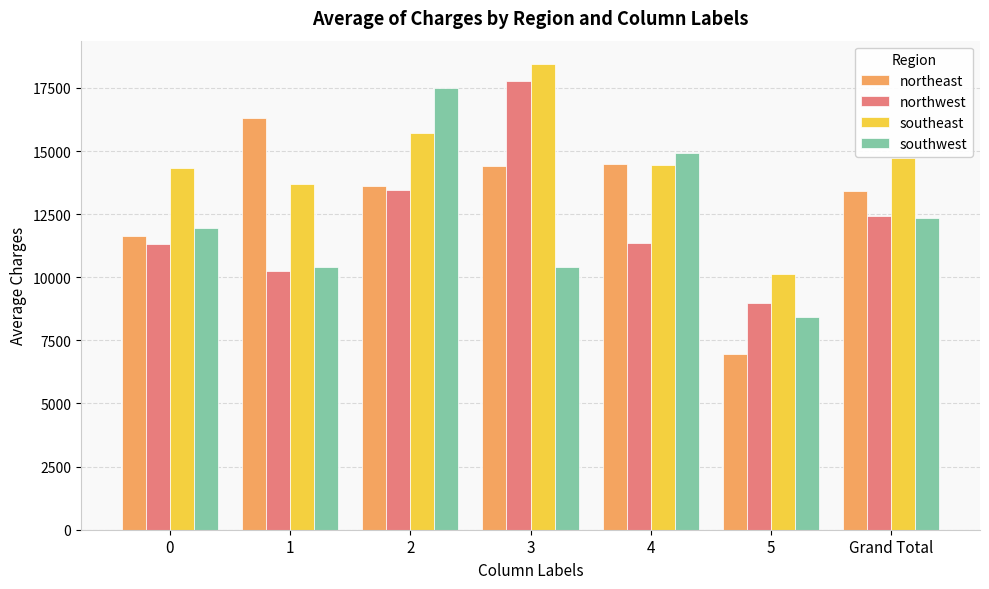

What is the difference between the maximum and minimum values in the northwest series?

8820.4